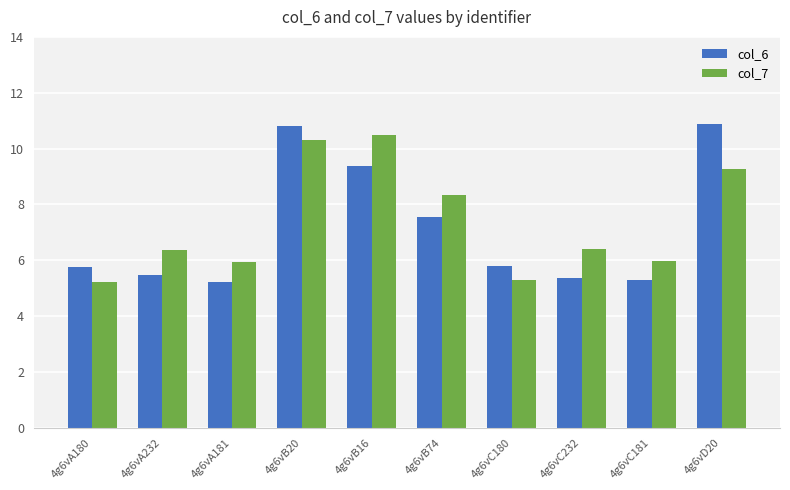

What is the maximum value shown in the chart?

10.9